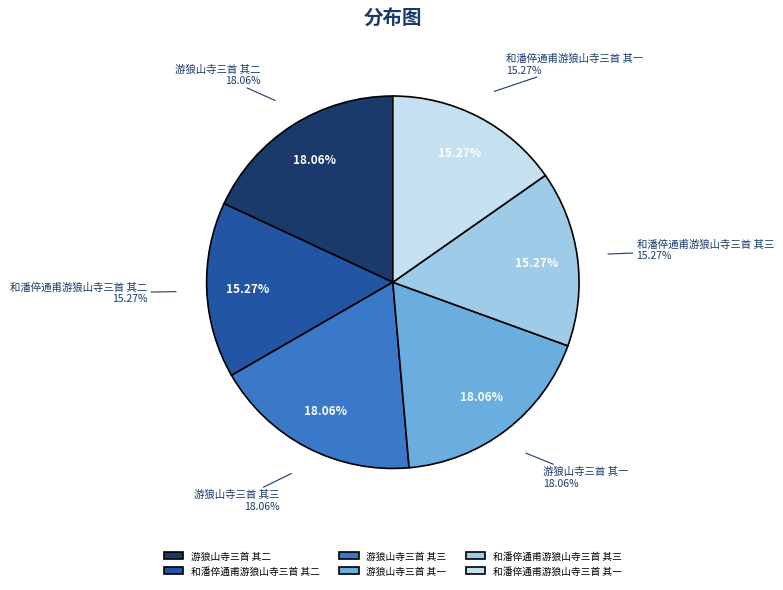

Rank the categories by value from highest to lowest.

游狼山寺三首 其三, 游狼山寺三首 其二, 游狼山寺三首 其一, 和潘倅通甫游狼山寺三首 其三, 和潘倅通甫游狼山寺三首 其二, 和潘倅通甫游狼山寺三首 其一